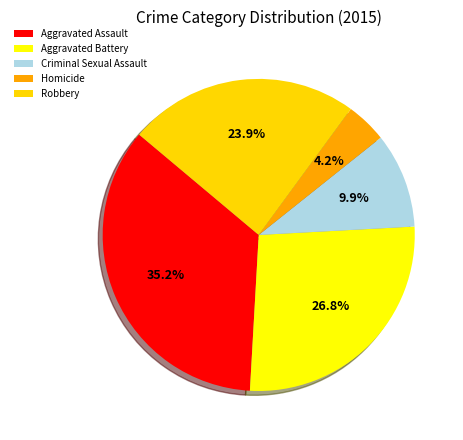

True or false: Robbery accounts for 24% of the total.

True